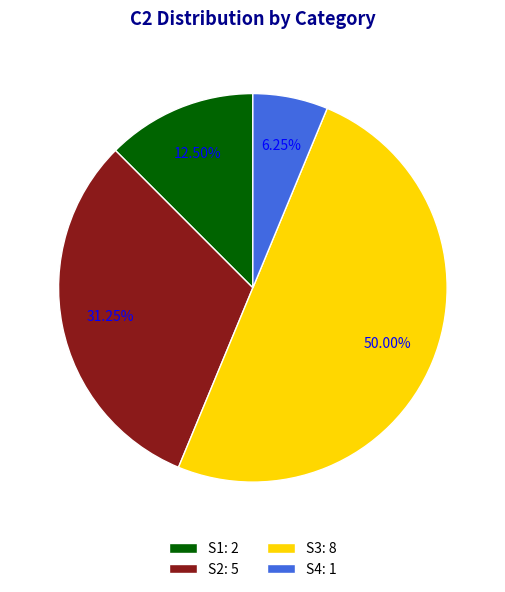

Which slice is the largest?

S3